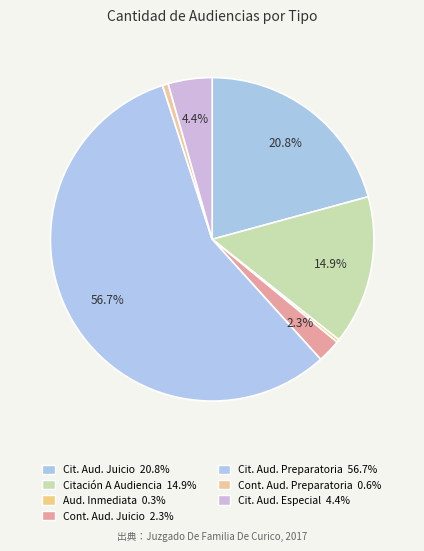

How many slices are in this pie chart?

7